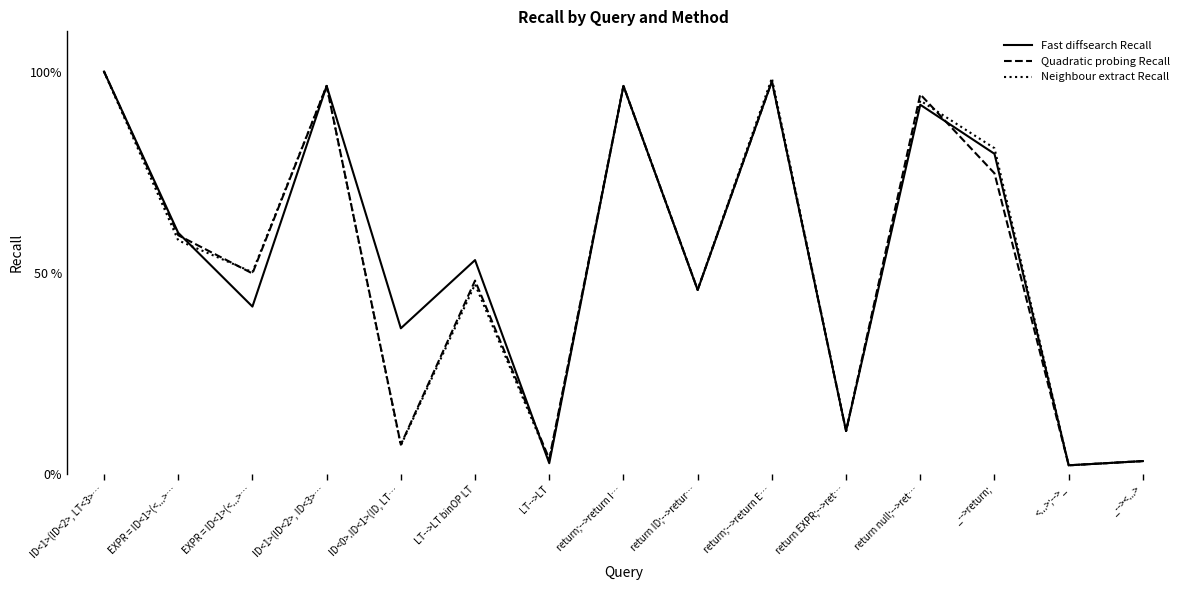

Rank the categories by Fast diffsearch Recall value from lowest to highest.

<...>;-->_, LT-->LT, _--><...>, return EXPR;-->ret…, ID<0>.ID<1>(ID, LT…, EXPR = ID<1>(<...>…, return ID;-->retur…, LT-->LT binOP LT, EXPR = ID<1>(<...>…, _-->return;, return null;-->ret…, ID<1>(ID<2>, ID<3>…, return;-->return I…, return;-->return E…, ID<1>(ID<2>, LT<3>…